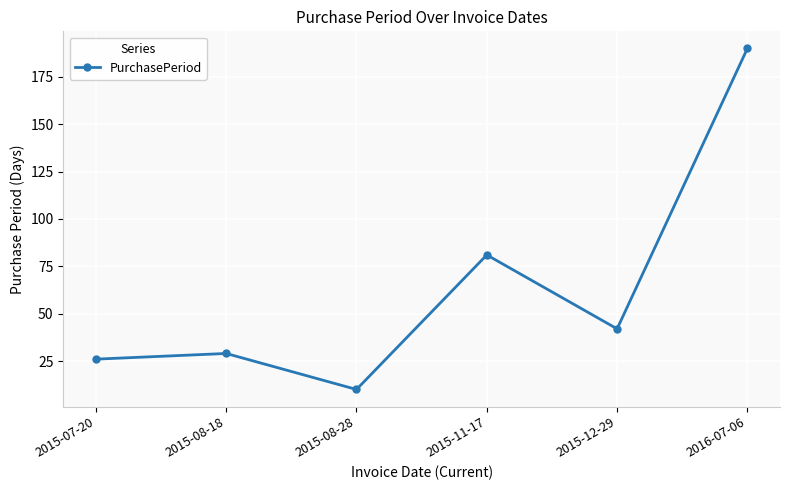

List the labels in order of value, smallest first.

2015-08-28, 2015-07-20, 2015-08-18, 2015-12-29, 2015-11-17, 2016-07-06